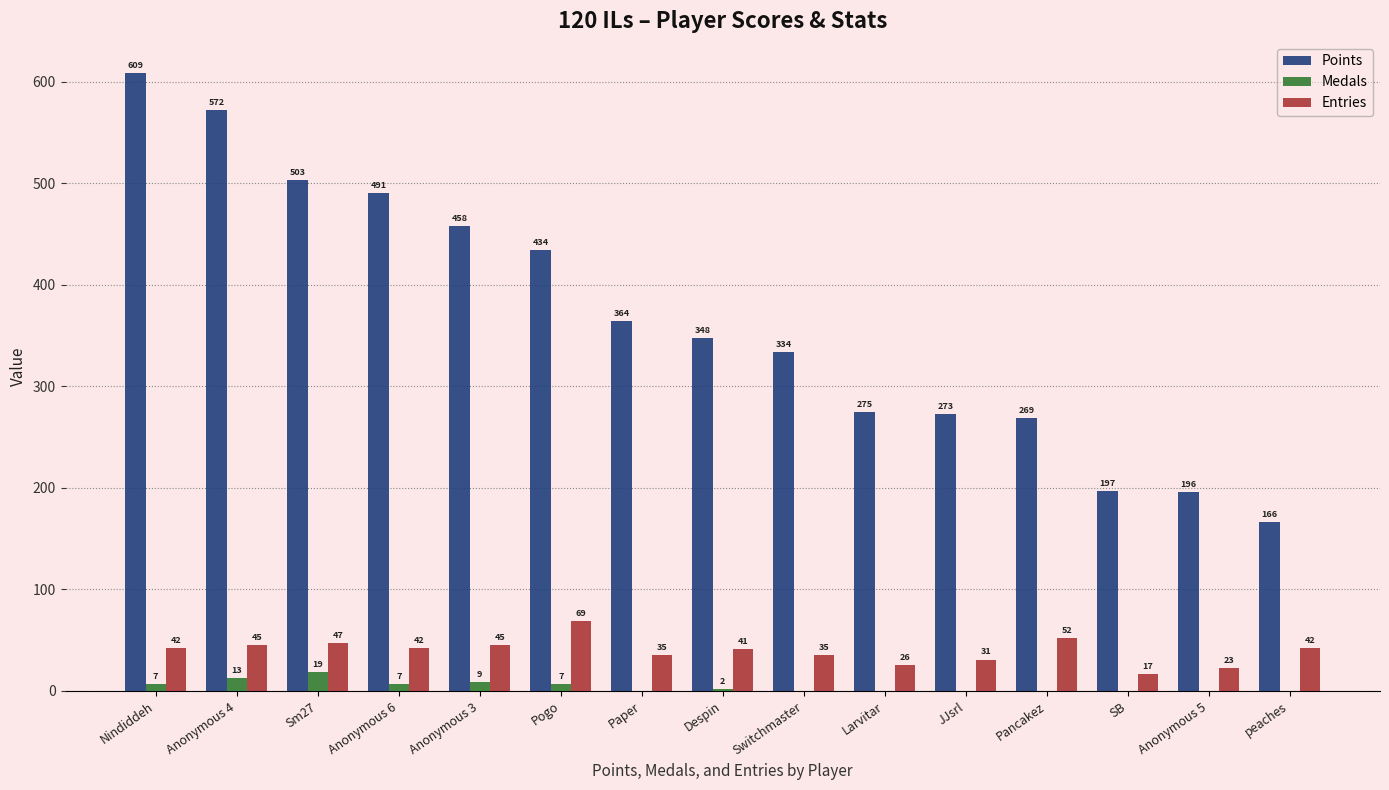

What is the sum of the Points values at Pogo and Anonymous 5?

630